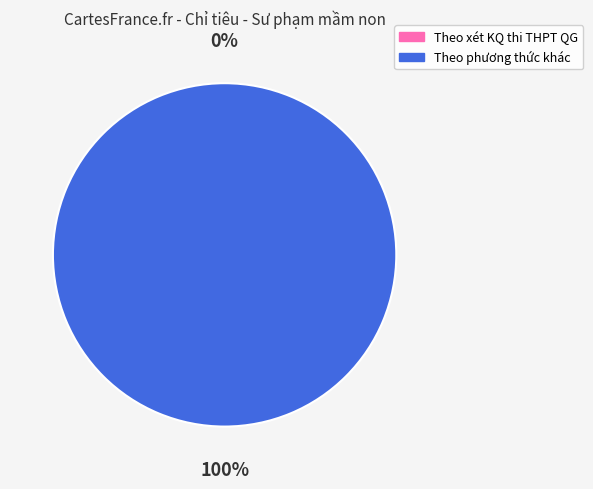

Rank the categories by value from lowest to highest.

Theo xét KQ thi THPT QG, Theo phương thức khác